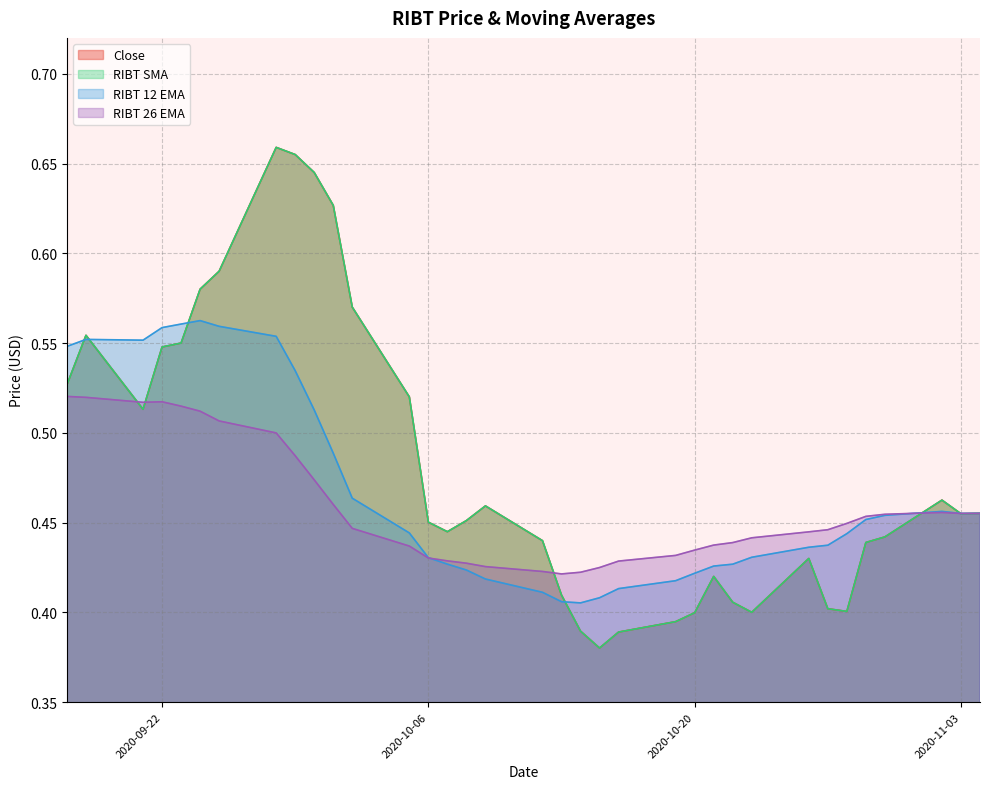

Which series changed the most between 2020-10-26 and 2020-11-03?

Close